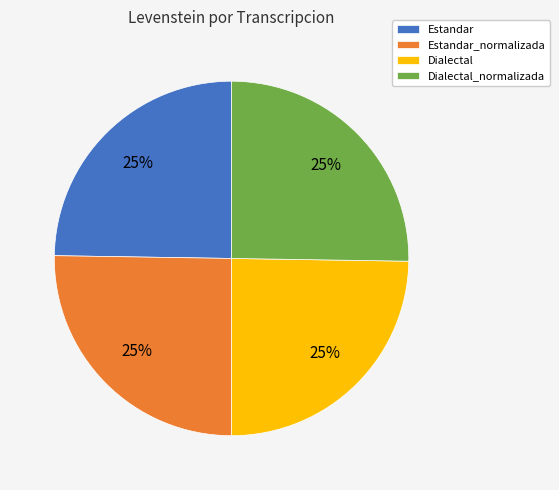

Is it true that Estandar is 19% of the pie?

False